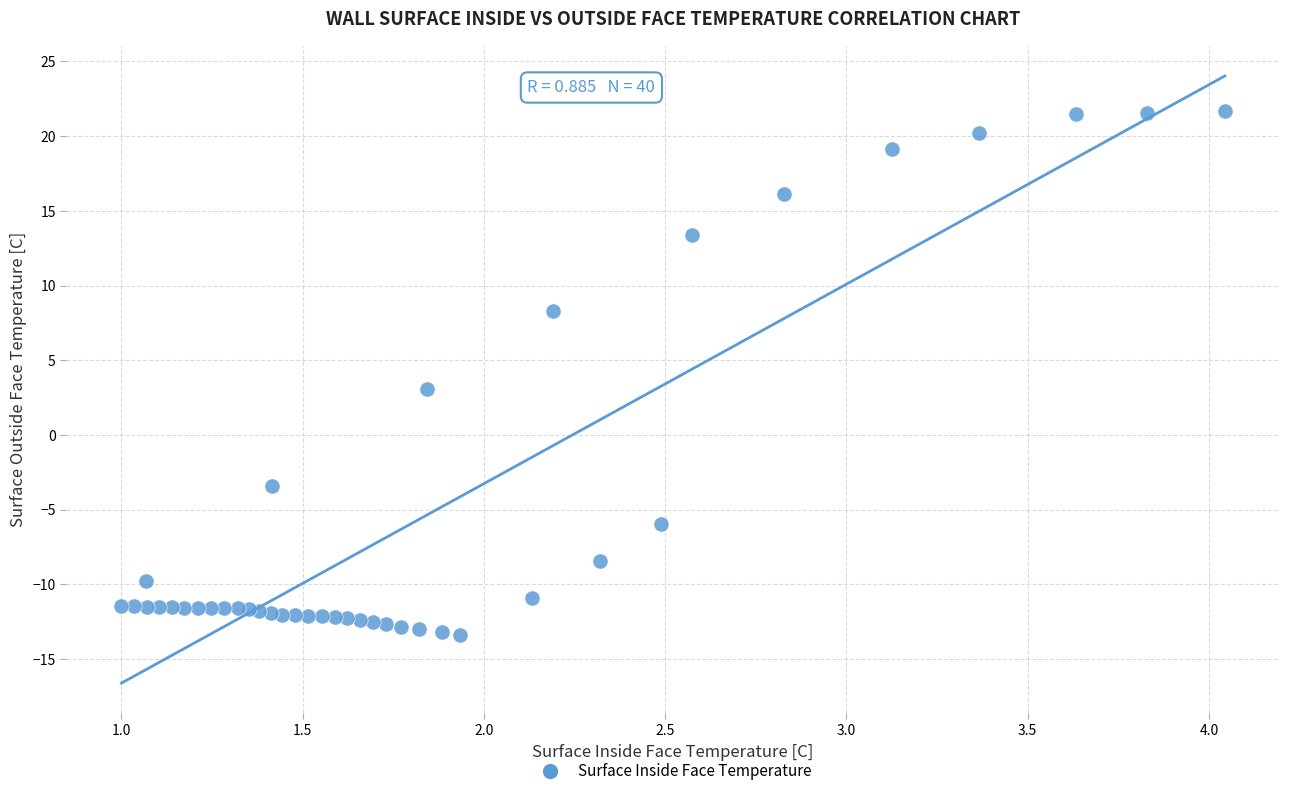

What Y value in the scatter plot is closest to 4?

3.1